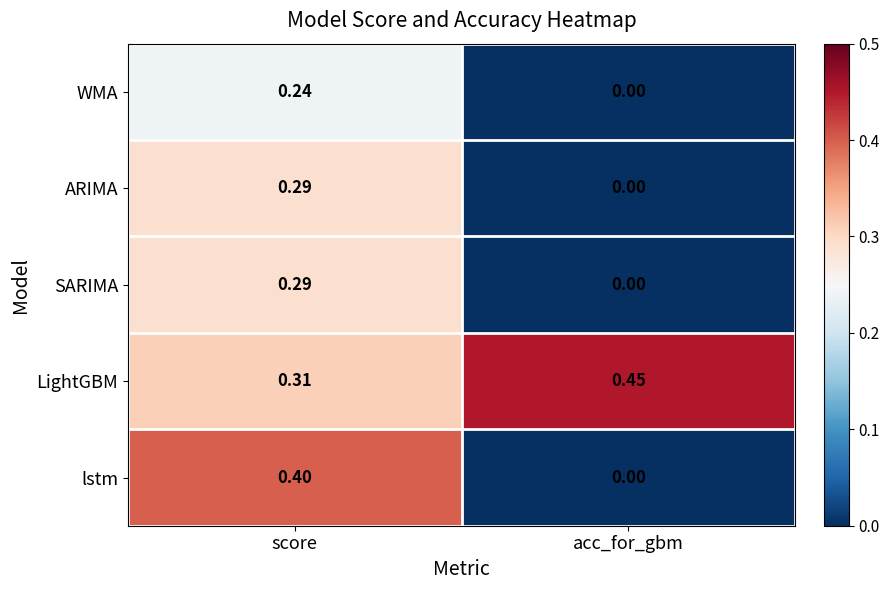

Between score and acc_for_gbm, which series saw the biggest shift?

lstm